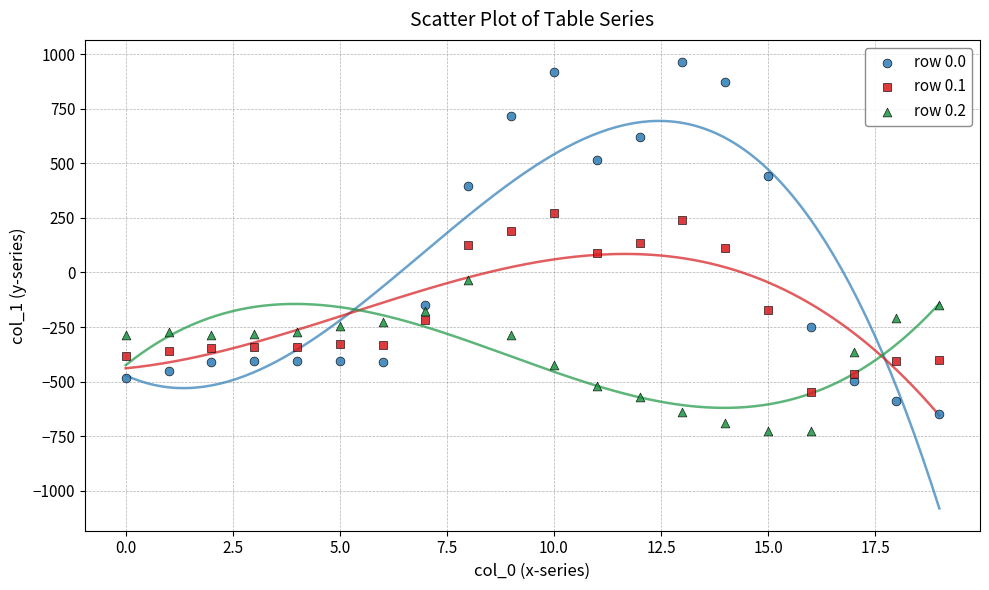

Which series reaches the maximum Y coordinate?

row 0.0